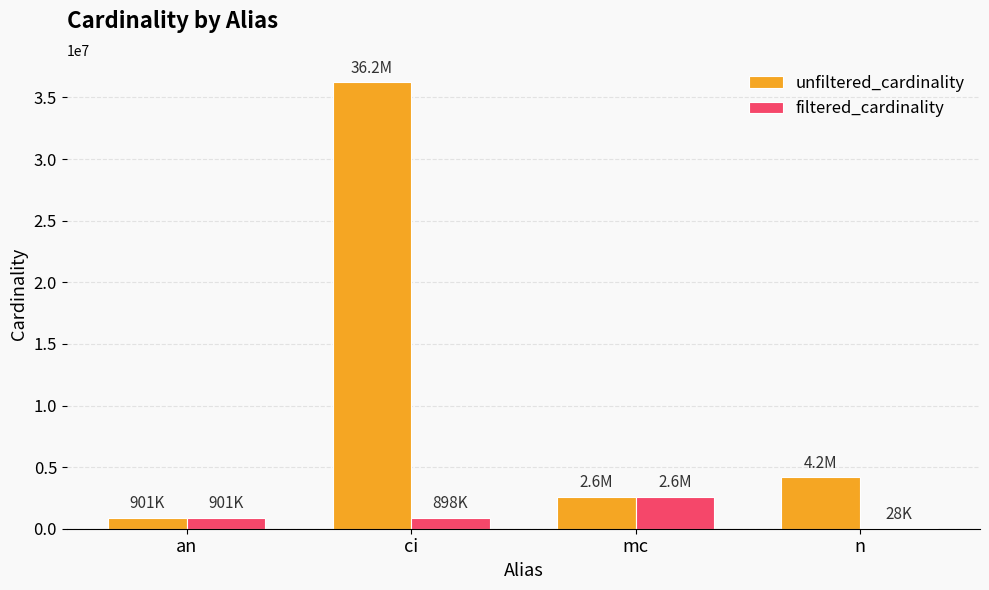

The unfiltered_cardinality series shows 36244344 at ci. True or false?

True